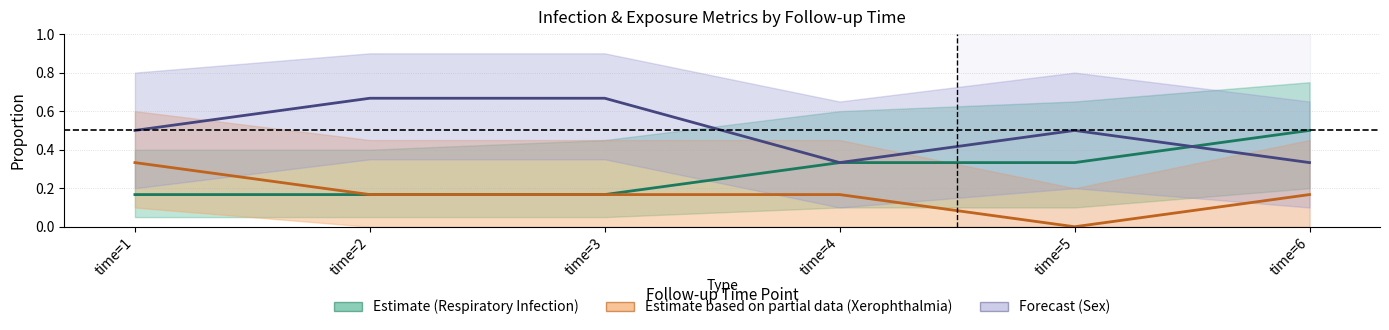

What is the difference between the highest and lowest values at time=2?

0.5